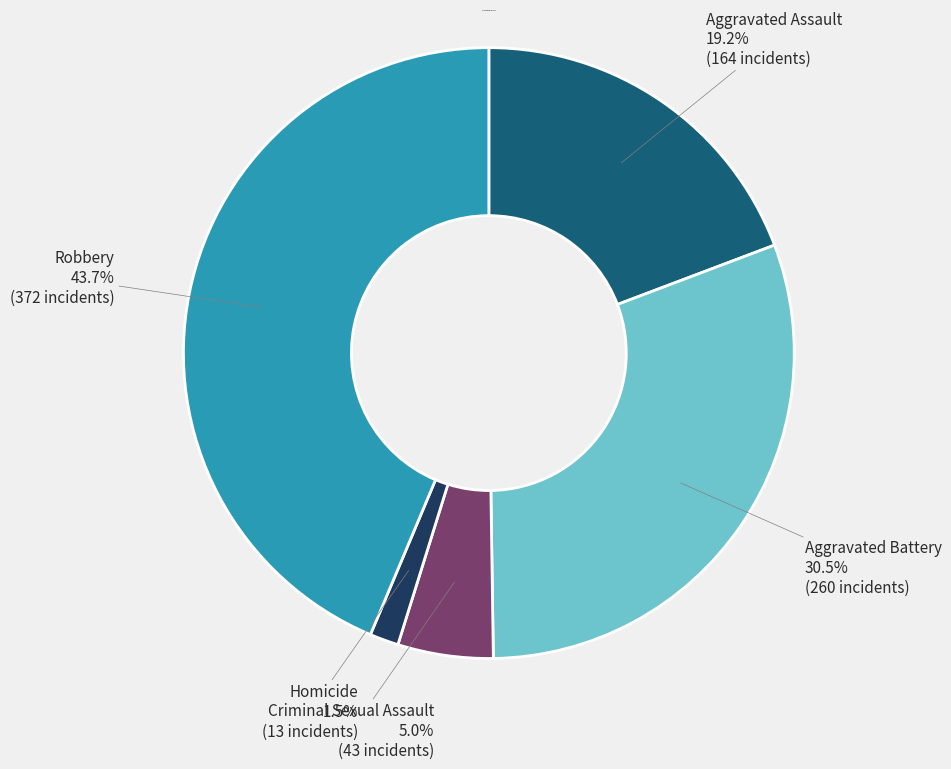

What is the largest slice in the pie chart?

Robbery